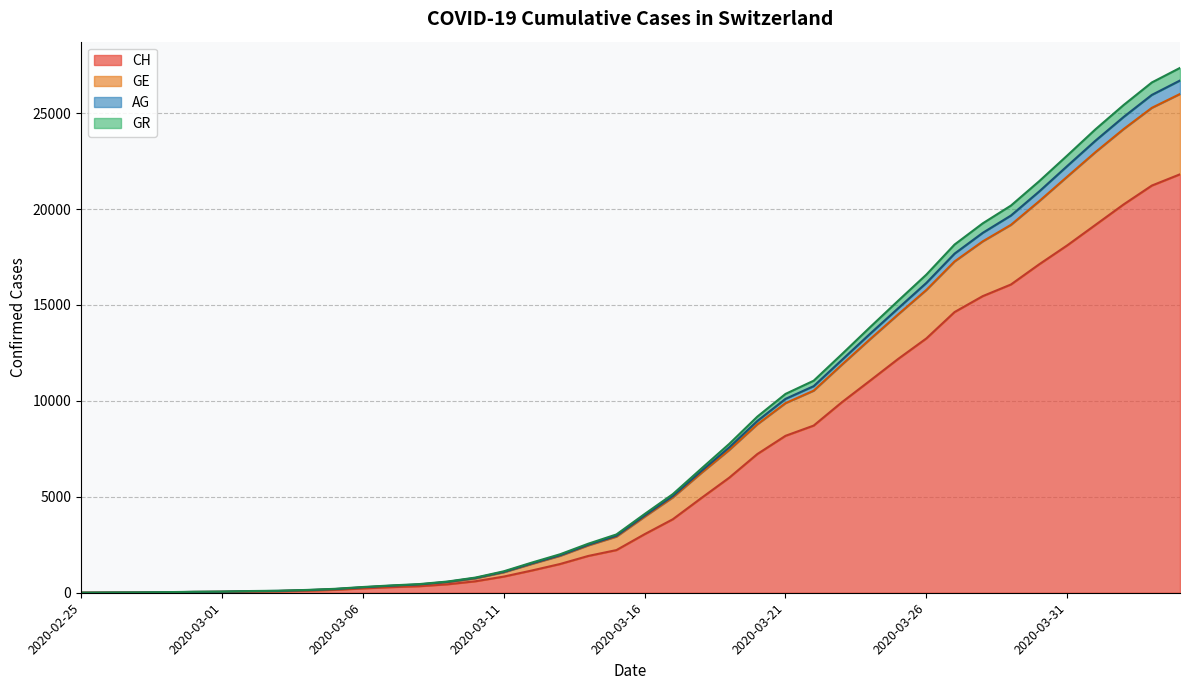

The CH series shows 60 at 2020-03-02. True or false?

True